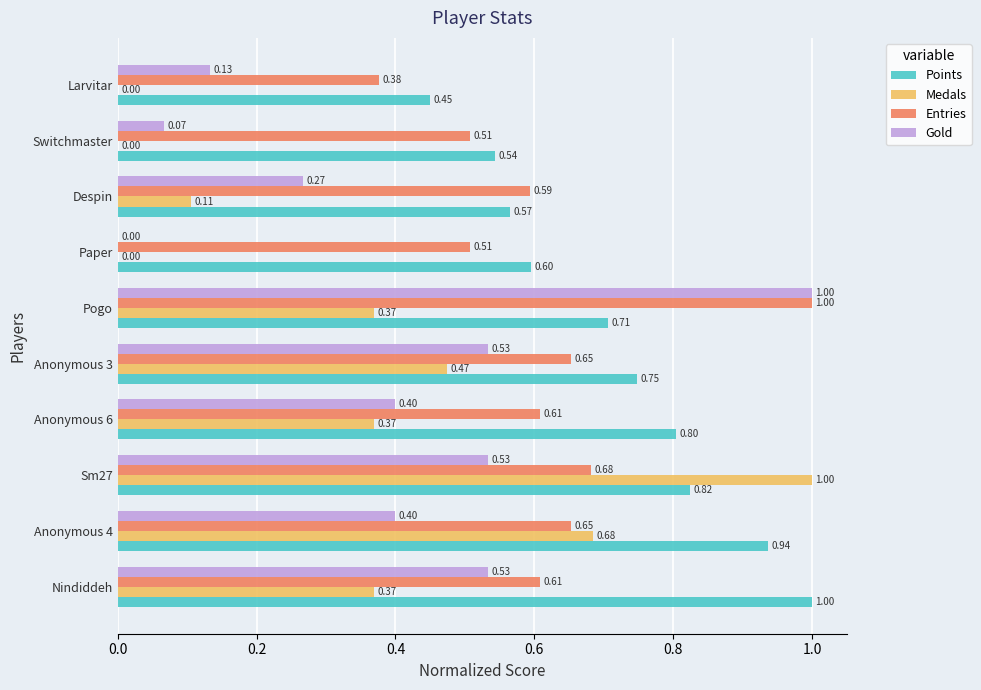

Which series has the largest total across all categories?

Points